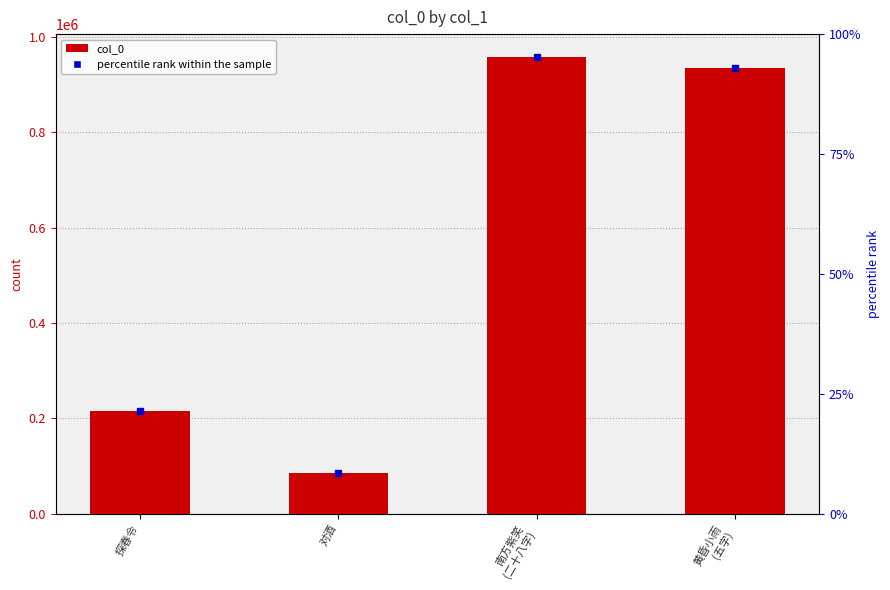

Rank the categories by value from lowest to highest.

对酒, 探春令, 黄昏小雨
(五字), 南方紫笑
(二十八字)